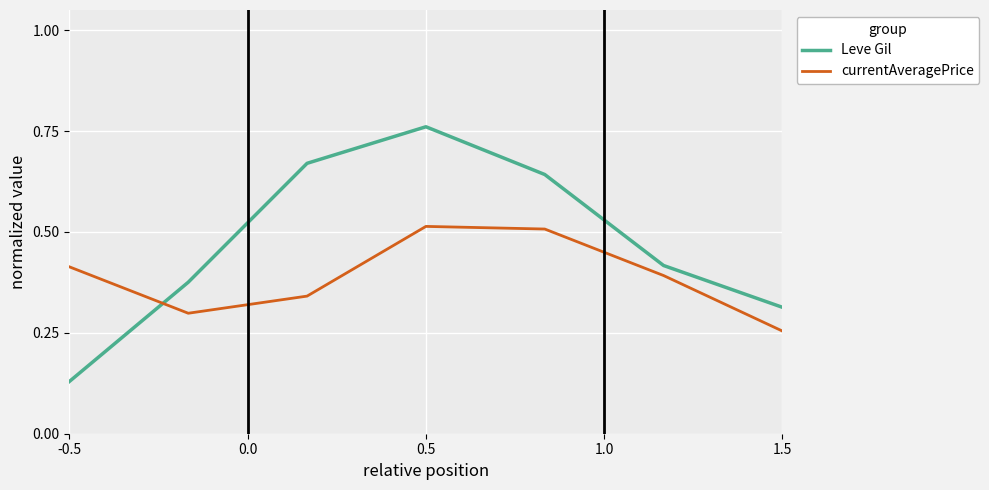

Which series ends up on top after the final intersection of Leve Gil and currentAveragePrice?

Leve Gil